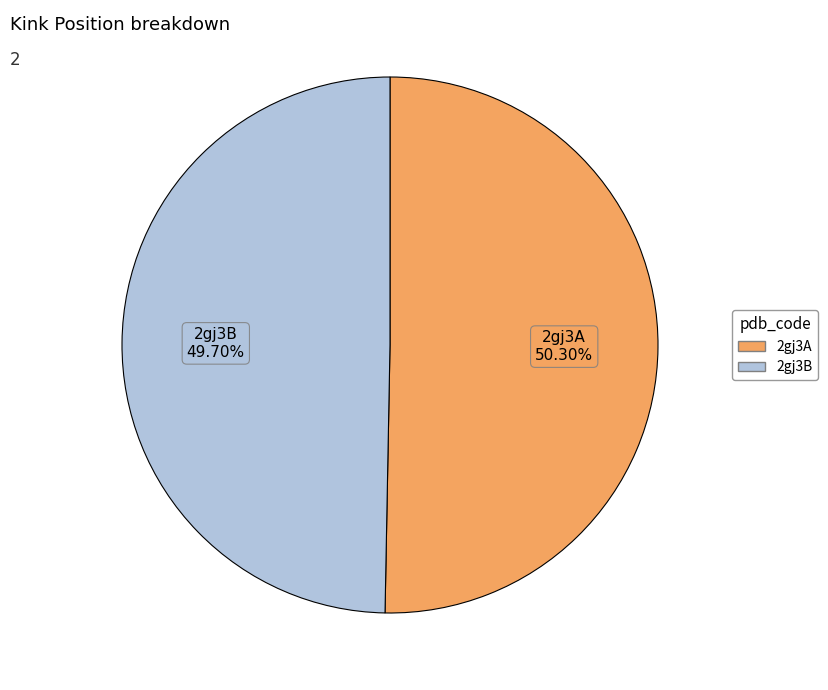

Count the number of slices in the pie.

2